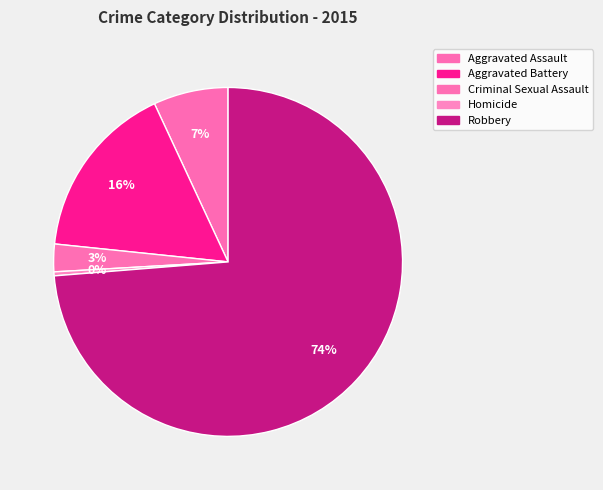

How much of the chart is everything except Aggravated Battery?

83.6%